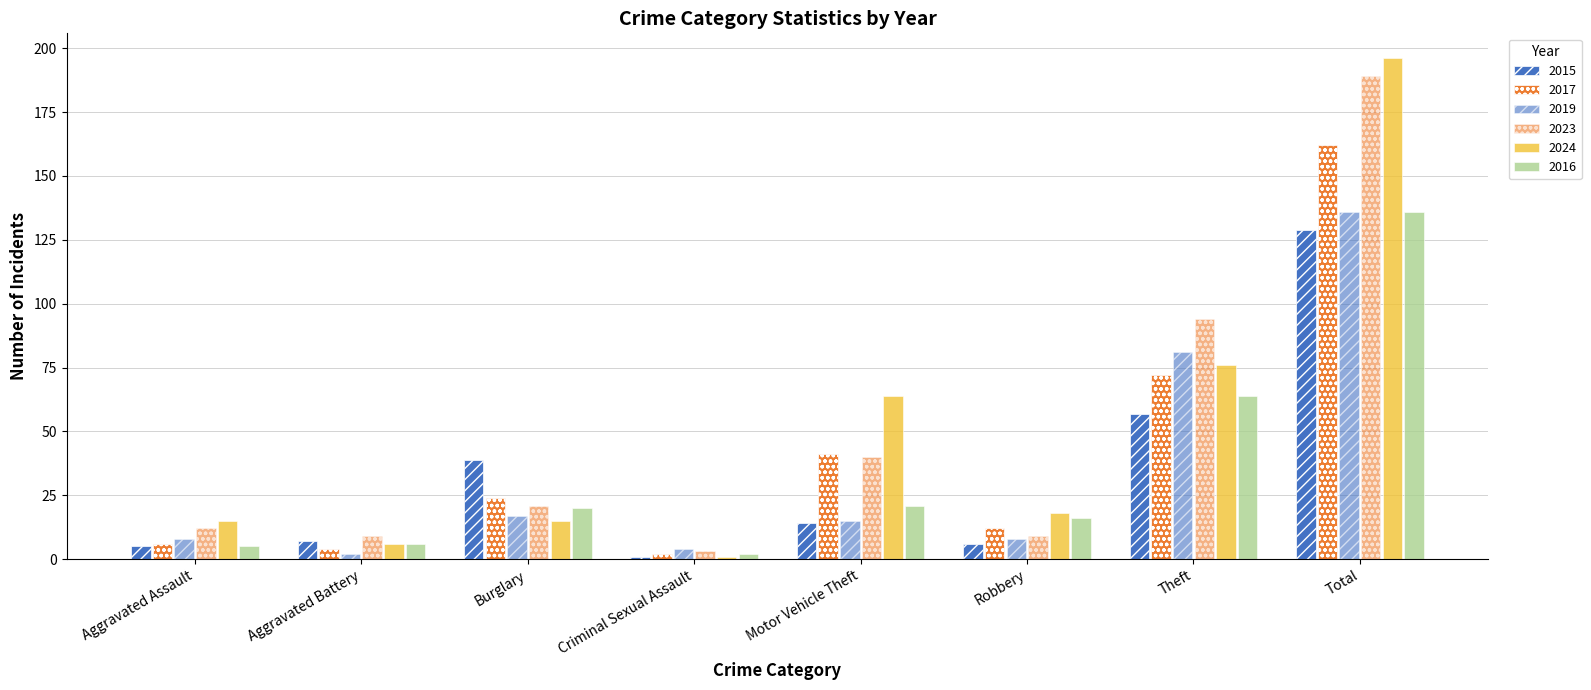

Does the chart contain any negative values?

No